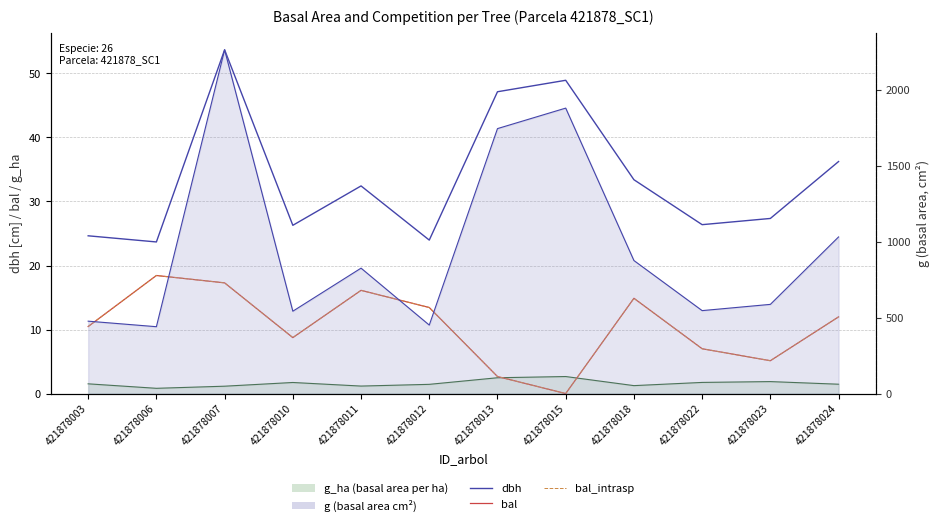

At which category does g_ha reach its first local peak?

421878010